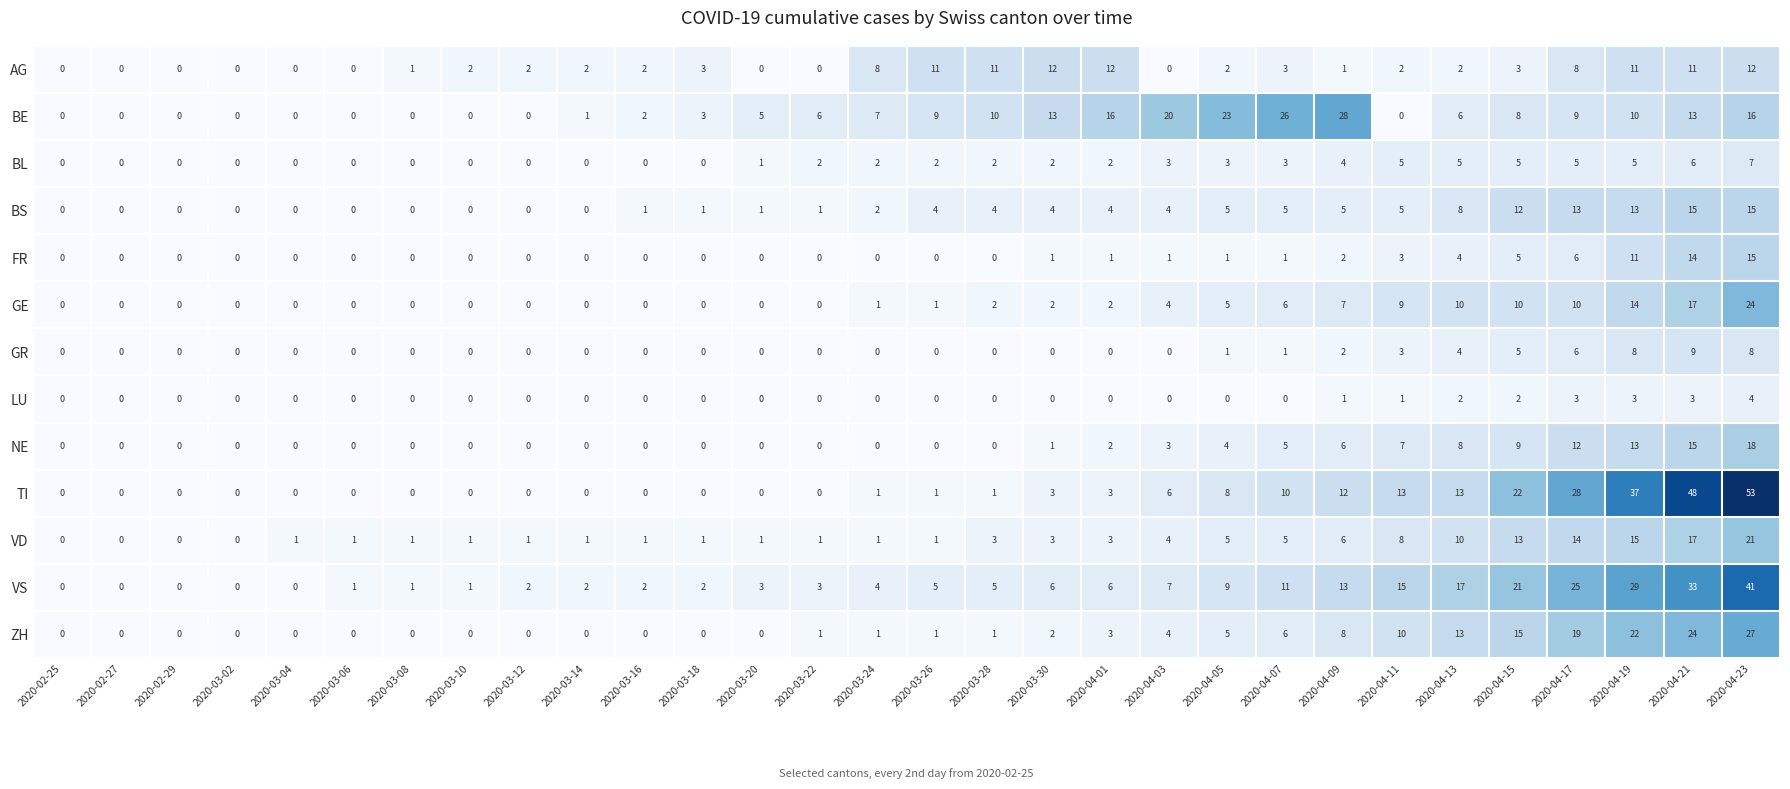

What is the difference between the second highest and minimum values in the VS series?

33